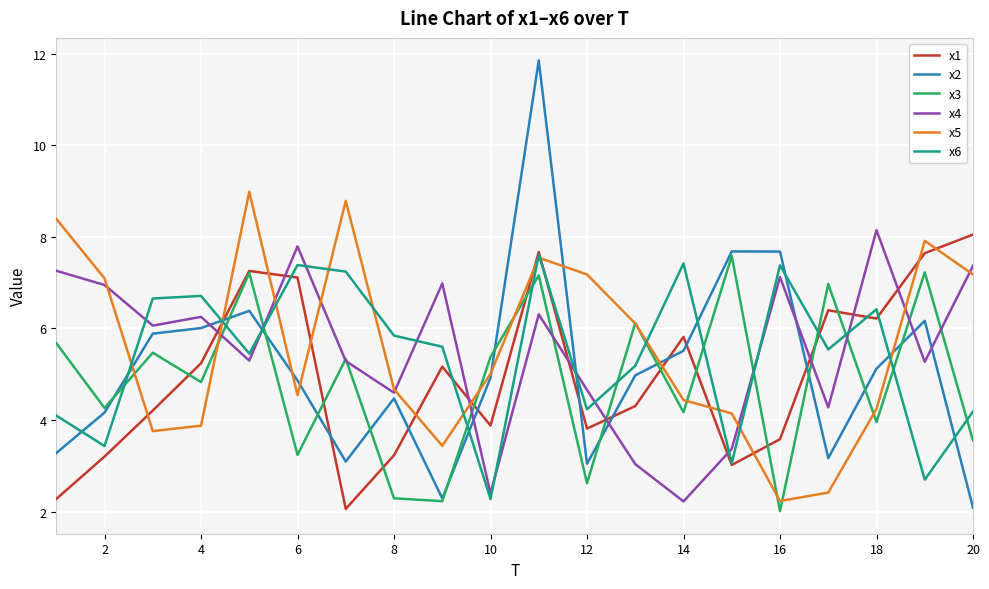

What is the greatest value displayed?

11.9